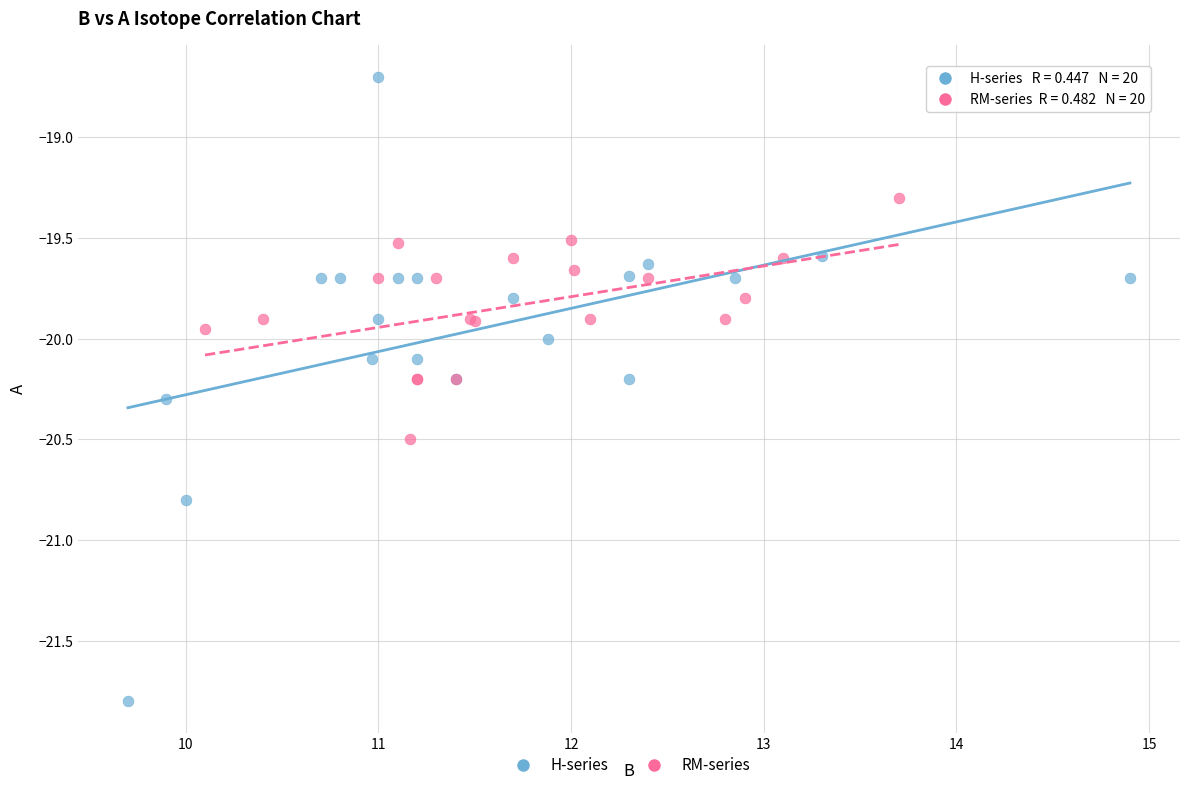

Which series reaches the minimum Y coordinate?

H-series